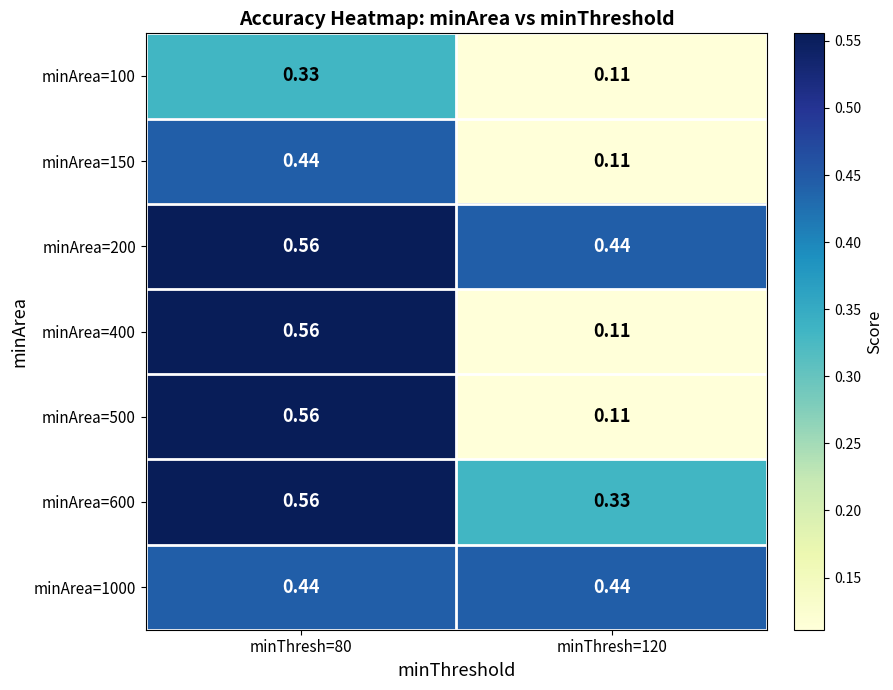

Is the value of minArea=100 at minThresh=80 greater than the value of minArea=400 at minThresh=120?

Yes